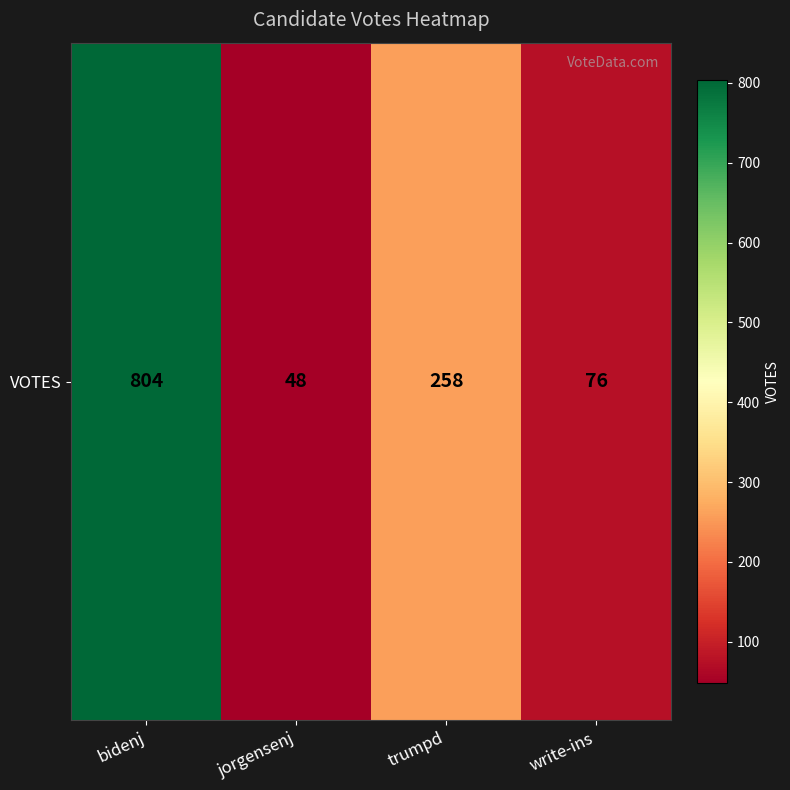

True or false: the data shows 804 at bidenj.

True